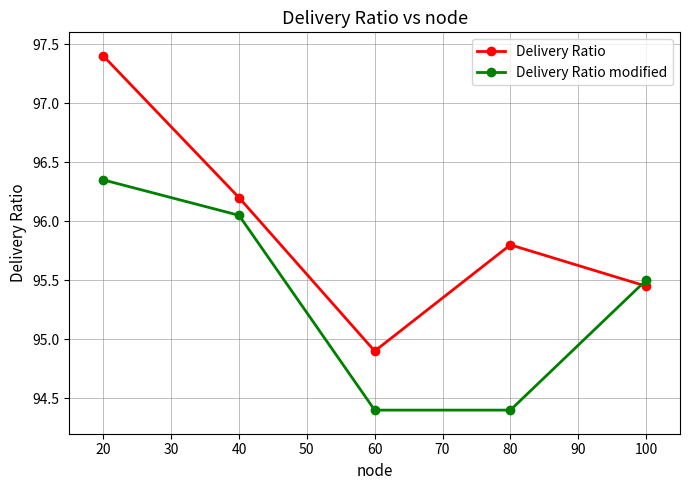

True or false: Delivery Ratio and Delivery Ratio modified intersect in this chart.

True